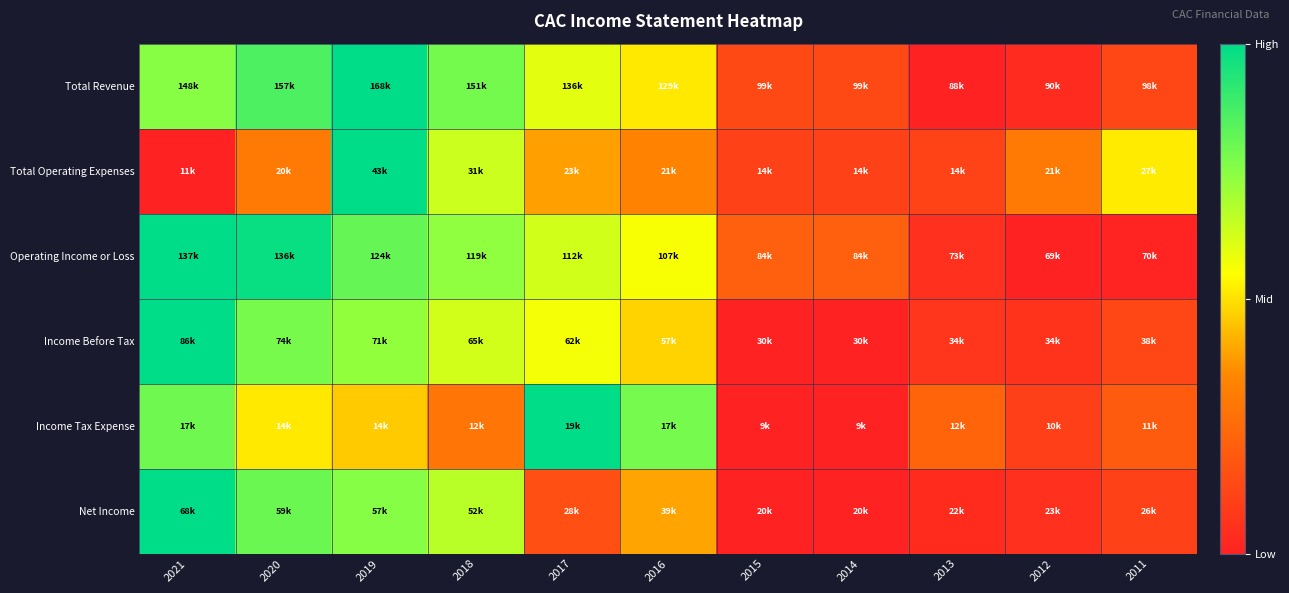

At how many categories does at least one series exceed 0?

11